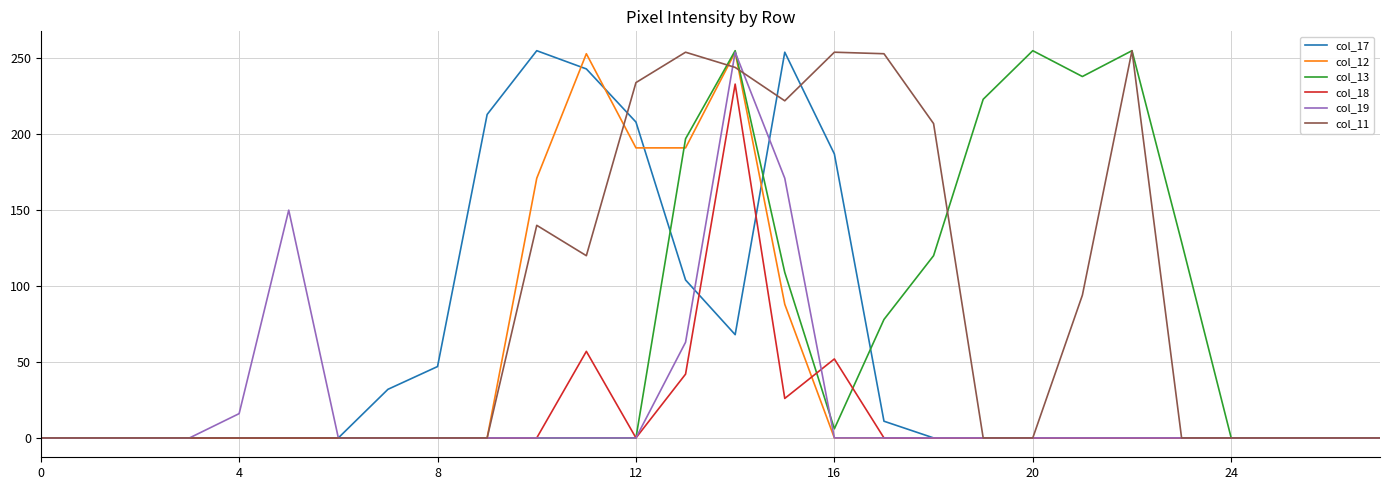

How many values in the col_19 series exceed 0?

5